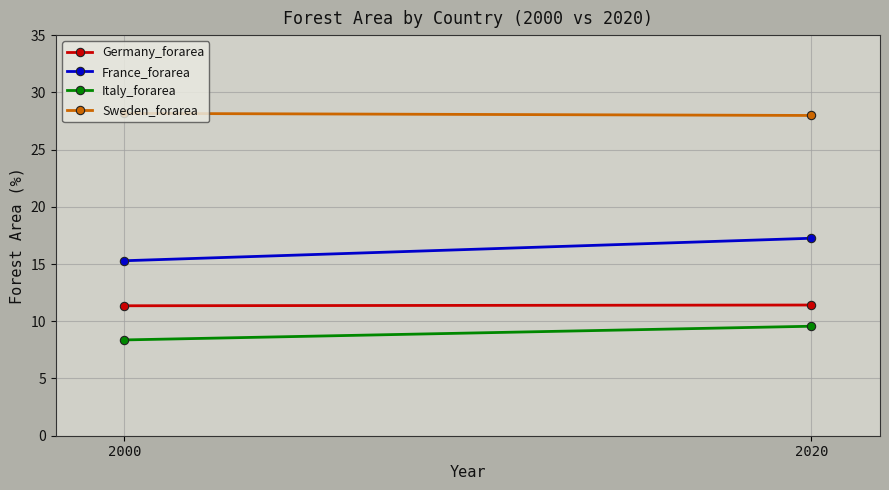

Reading left to right, extract all data points from this chart.

Germany_forarea: 11.4	11.4
France_forarea: 15.3	17.3
Italy_forarea: 8.4	9.6
Sweden_forarea: 28.2	28.0